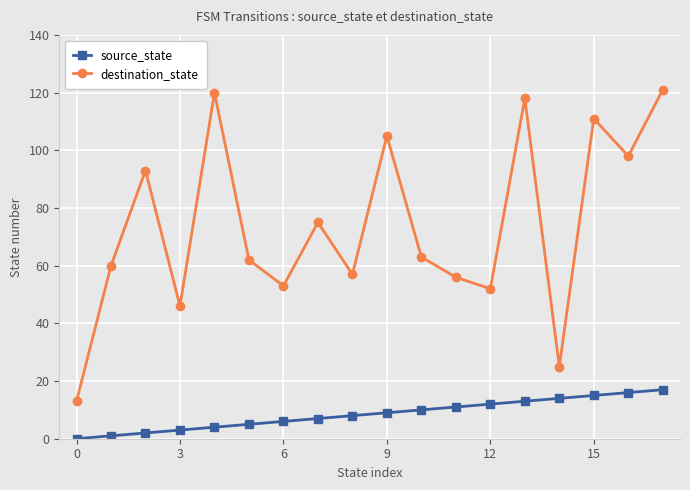

List the series in order of their overall mean, highest first.

destination_state, source_state